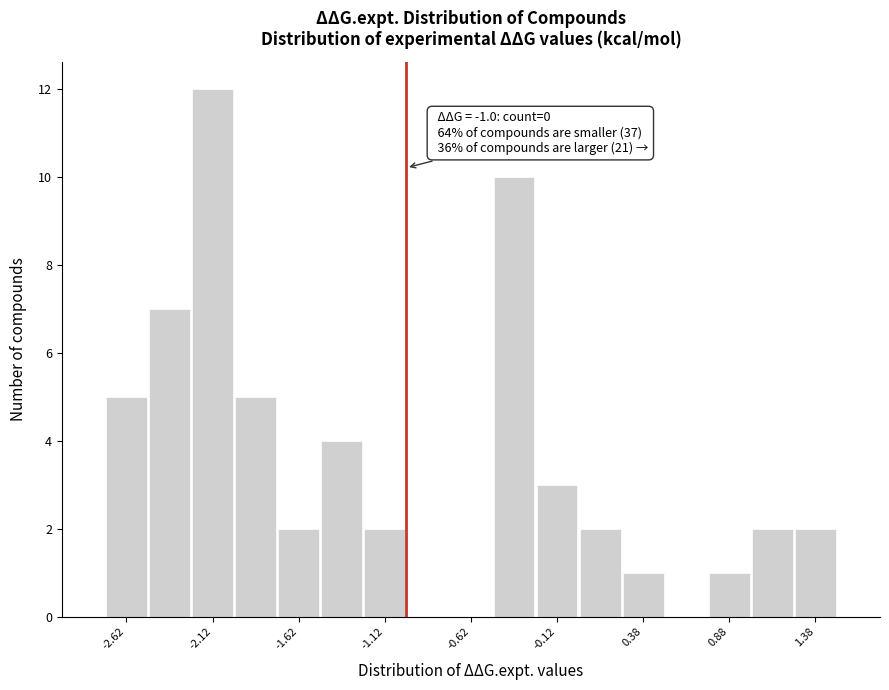

Over which range of the x-axis is the bar tallest?

-2.25 to -2.00